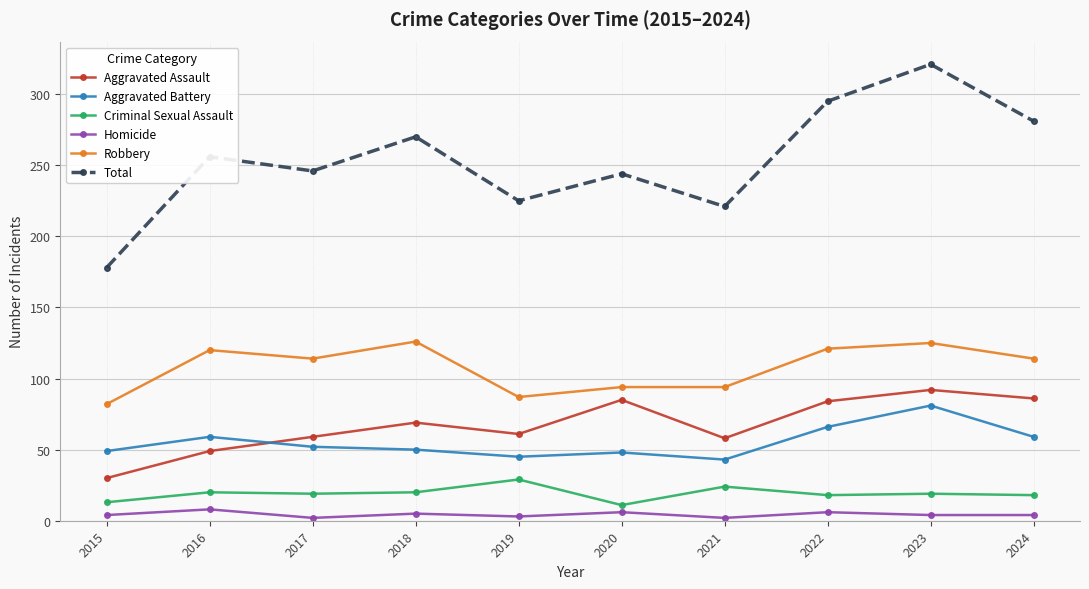

How many interior local peaks does the Total series have?

4